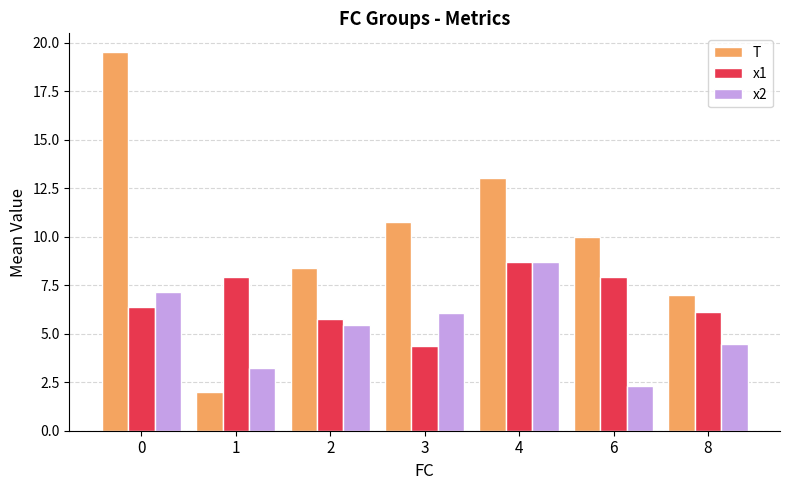

What is the greatest value displayed?

19.5